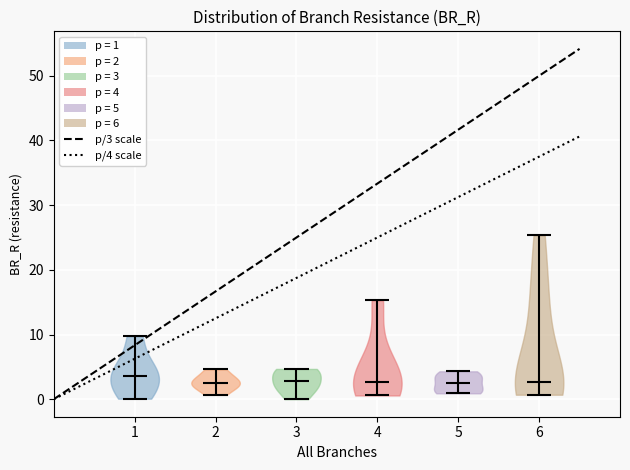

What is the lowest point the violin at x = 1 reaches on the y-axis? The values are not printed on the chart, so give them approximately, as read against the axis.

0